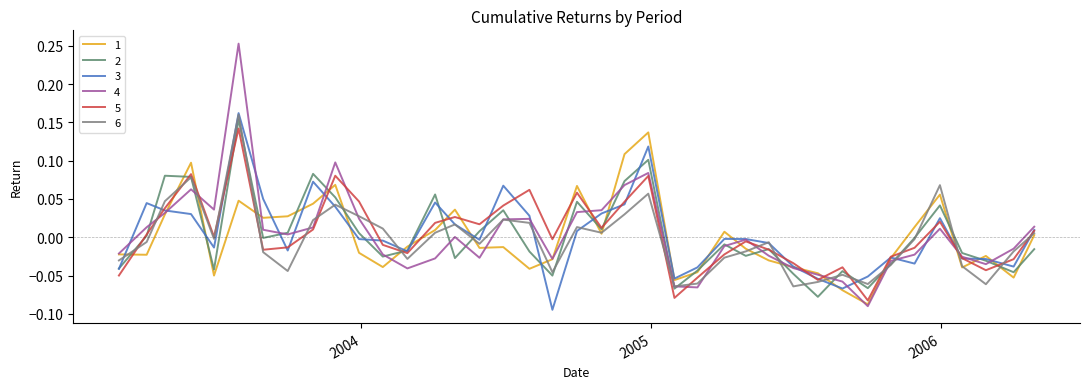

What are all the series names shown in the legend?

1, 2, 3, 4, 5, 6